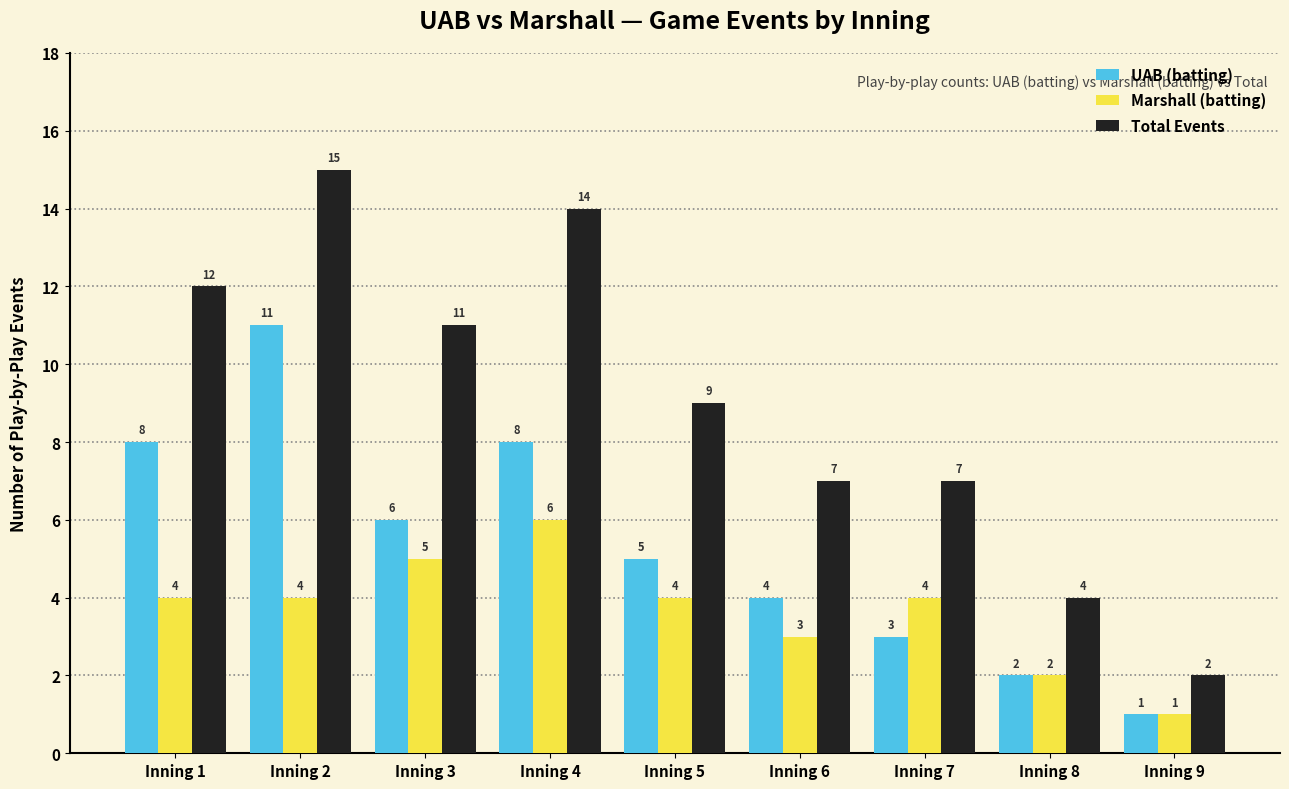

How many bars are there in total?

27